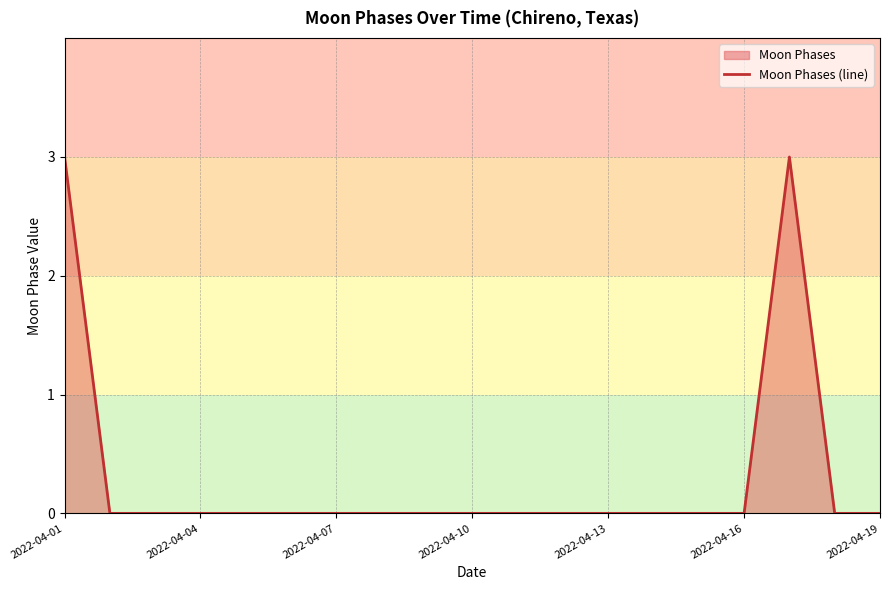

Count the number of data series in this chart.

1